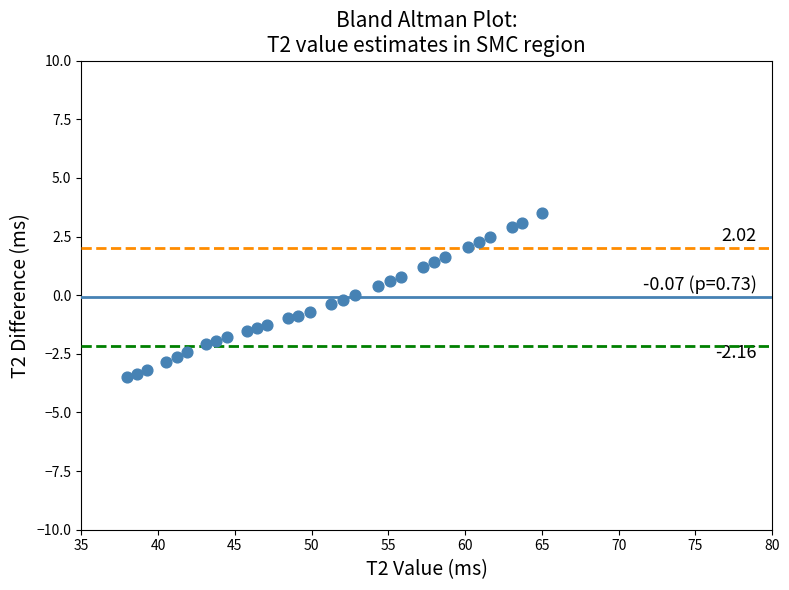

What is the range of Y values (max minus min)?

7.0